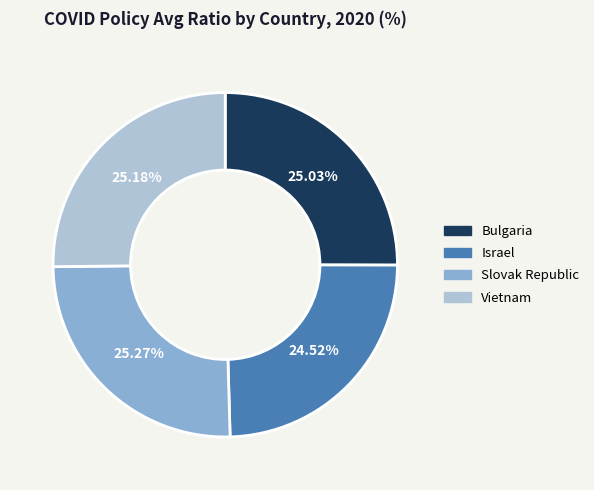

What is the smallest slice in the pie chart?

Israel